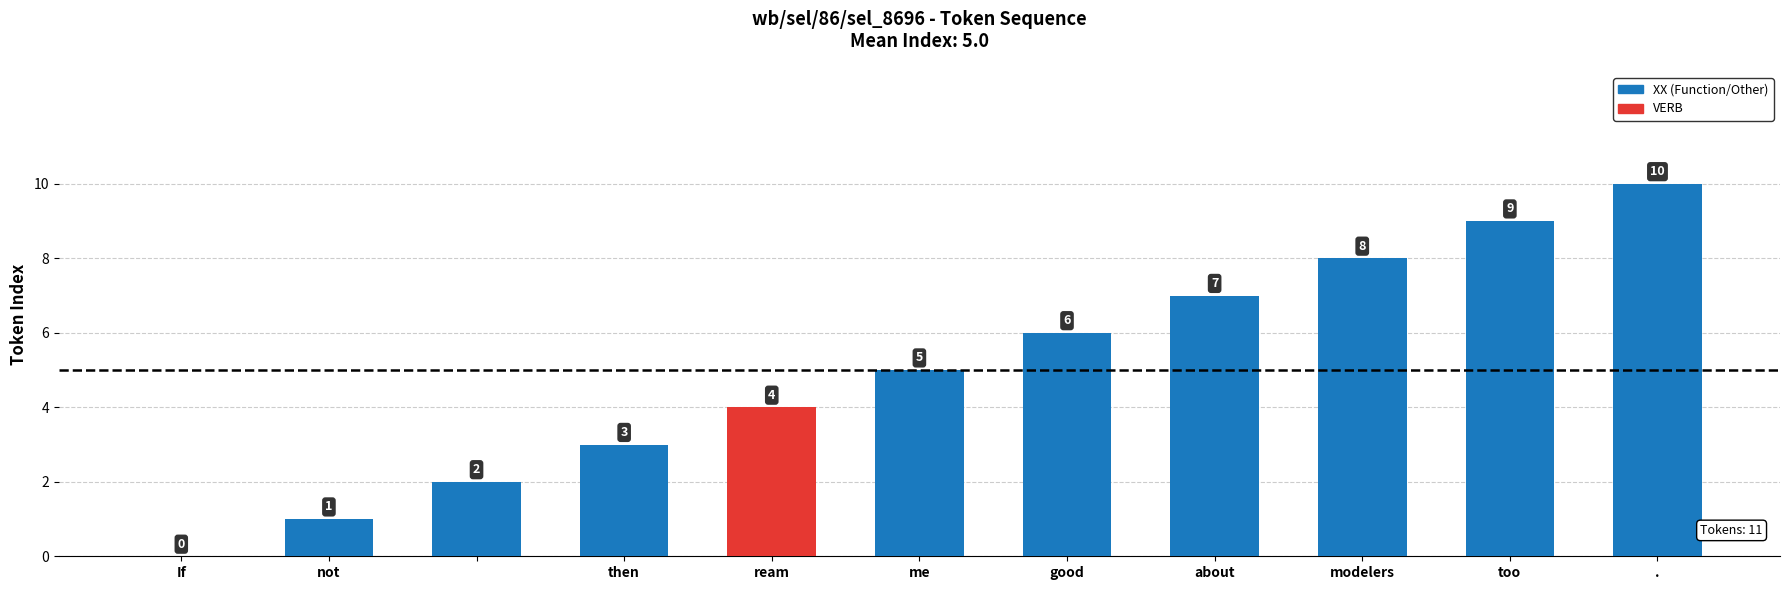

What is the maximum value shown in the chart?

10